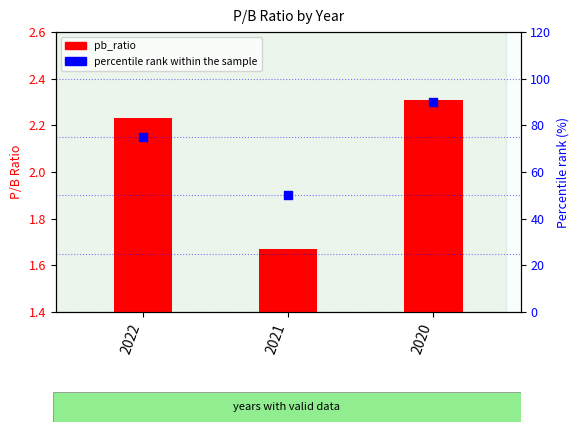

What is the total value across all series at 2022?

77.2